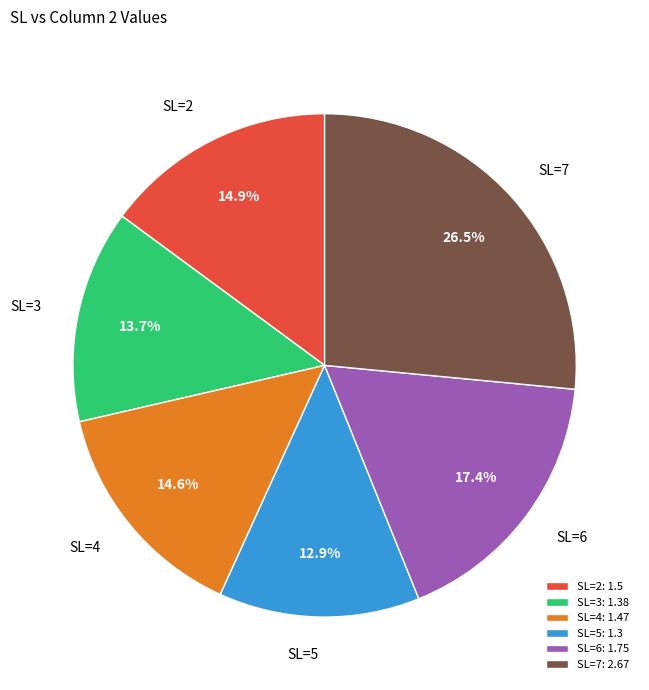

Which has a higher value, SL=7: 2.67 or SL=3: 1.38?

SL=7: 2.67